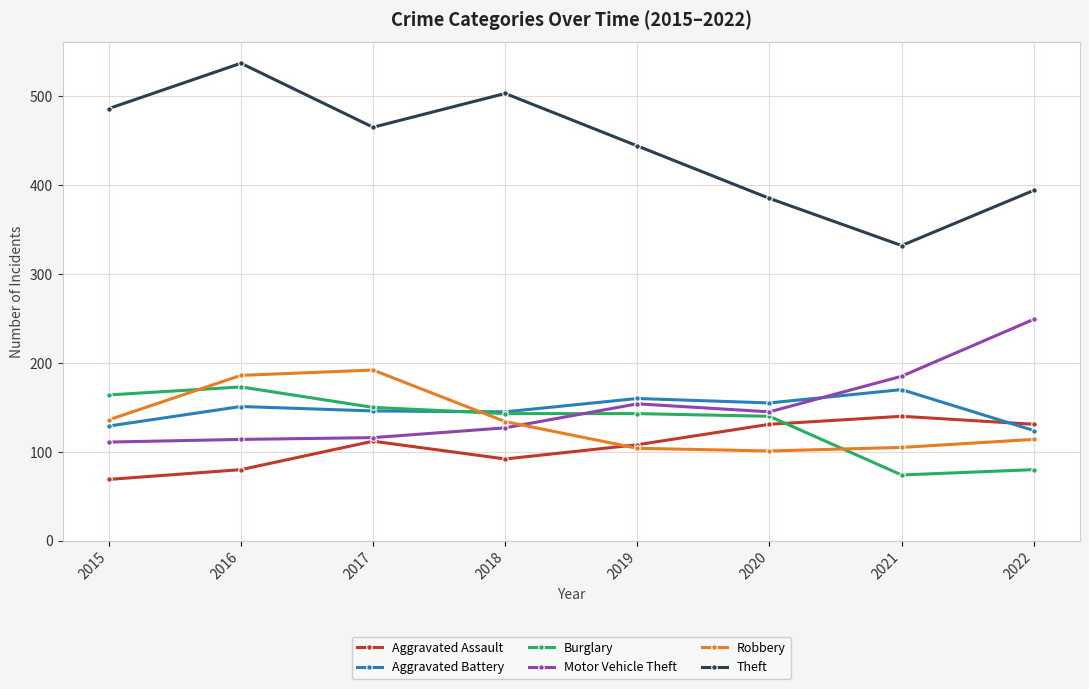

What is the difference between the highest and lowest values at 2020?

284